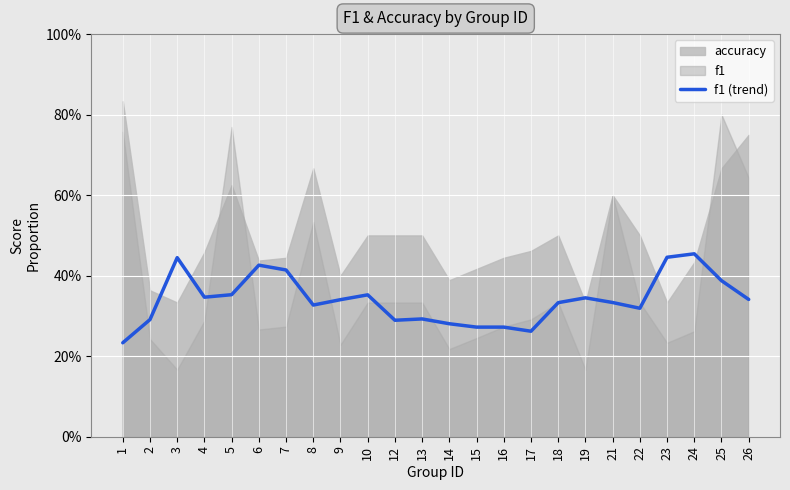

The value at 7 is 0.4. True or false?

True